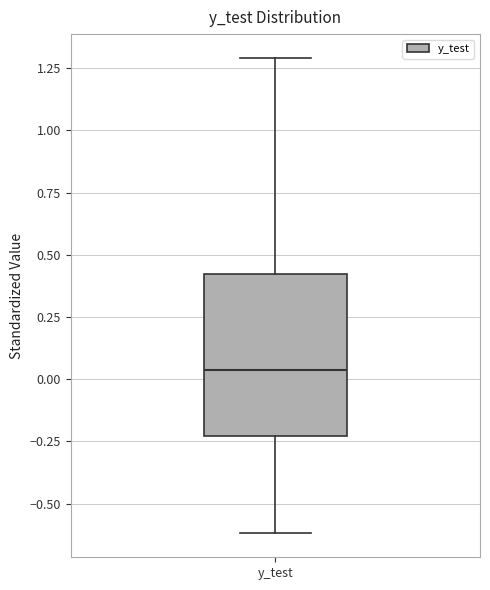

Where is the lower edge of the box for y_test on the y-axis? The values are not printed on the chart, so give them approximately, as read against the axis.

-0.25